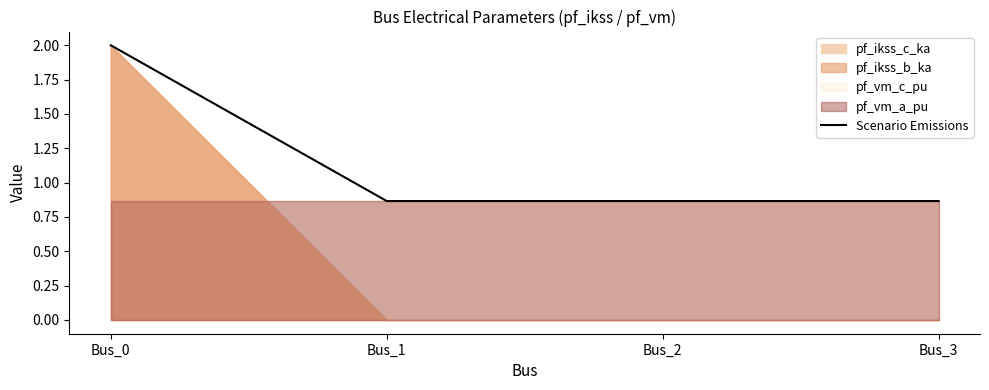

Does the chart have visible grid lines?

No